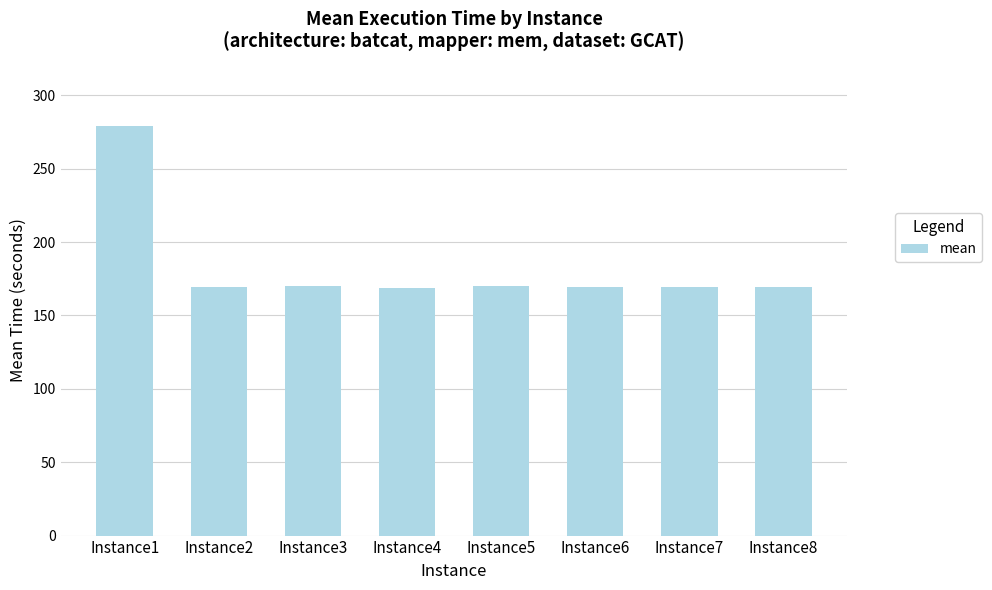

Does the chart contain stacked bars?

No